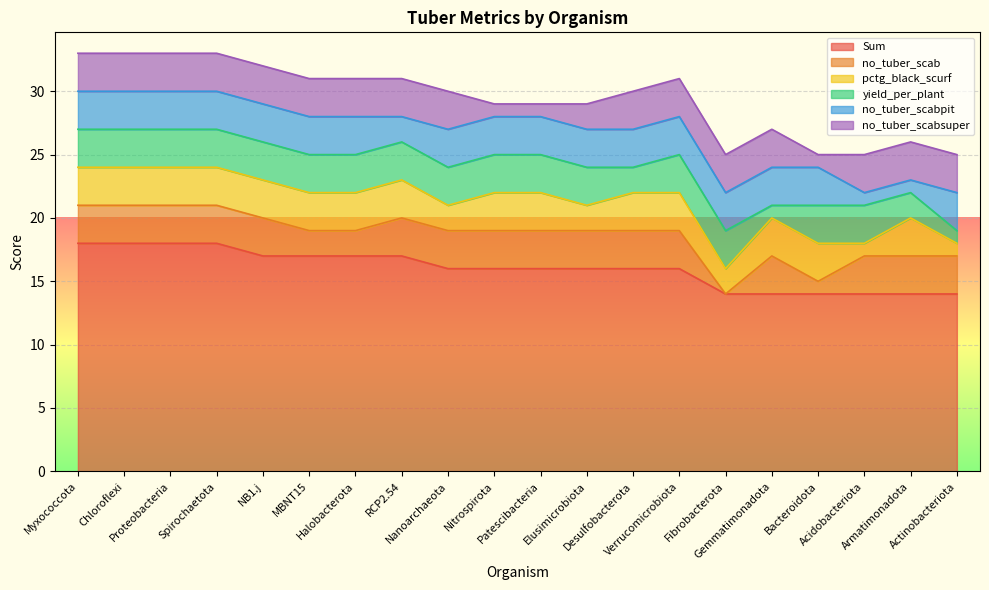

What is the difference between the second highest and second lowest values in the no_tuber_scabpit series?

2